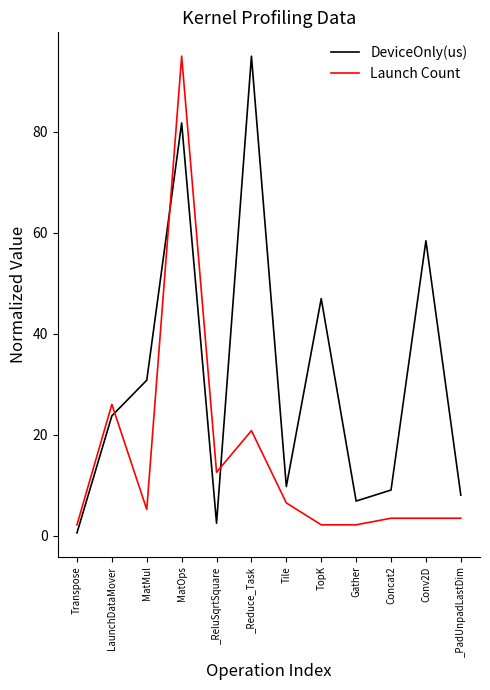

What is the maximum value for Launch Count?

95.0